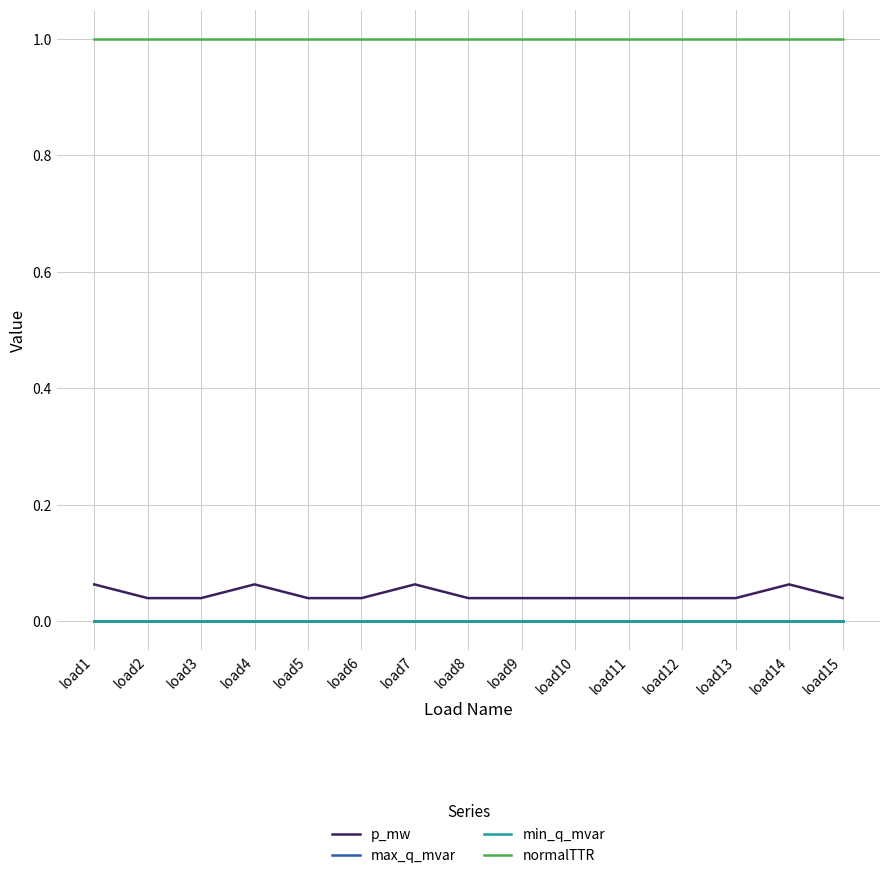

Does the chart display data point markers on the line(s)?

No